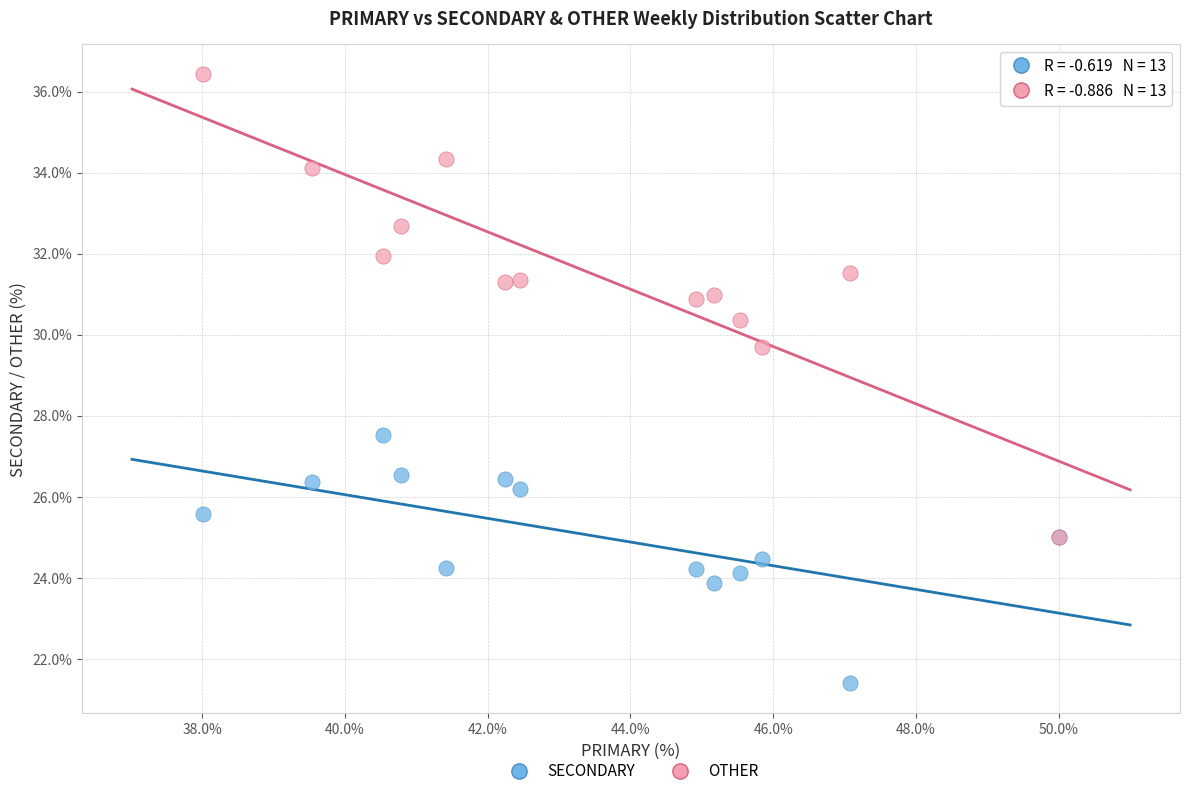

Across all series, what Y value is closest to 28?

27.5